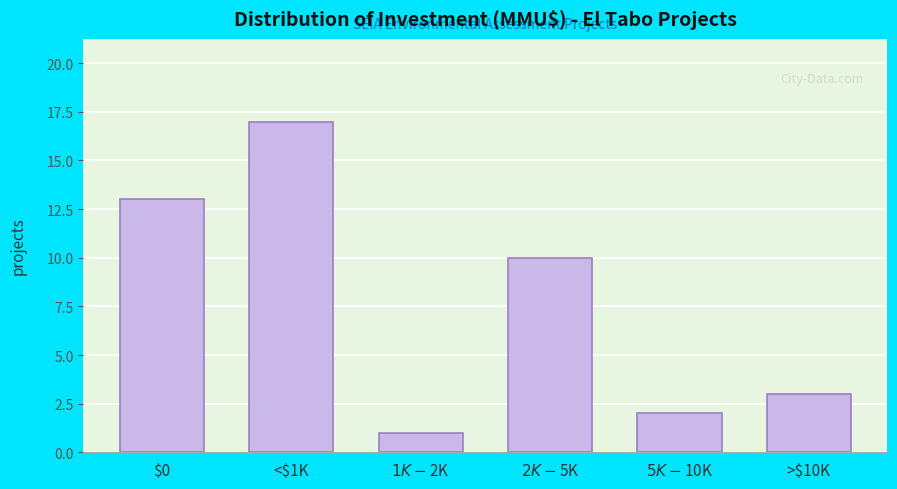

Reading left to right, extract all data points from this chart.

13	17	1	10	2	3